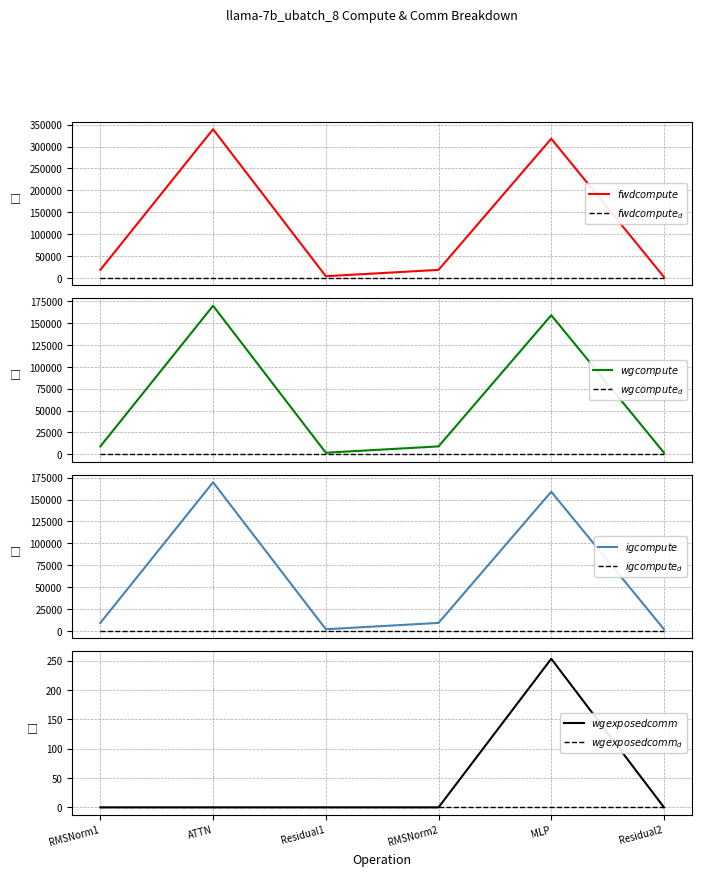

Reading left to right, transcribe all the data shown in this chart.

fwd compute: 18122.3	339561.6	3656.9	18122.3	317929.9	1828.4
wg compute: 9061.2	169780.8	1828.4	9061.2	158964.9	1828.4
ig compute: 9061.2	169780.8	1828.4	9061.2	158964.9	1828.4
wg exposed comm: 0.0	0.0	0.0	0.0	253.1	0.0